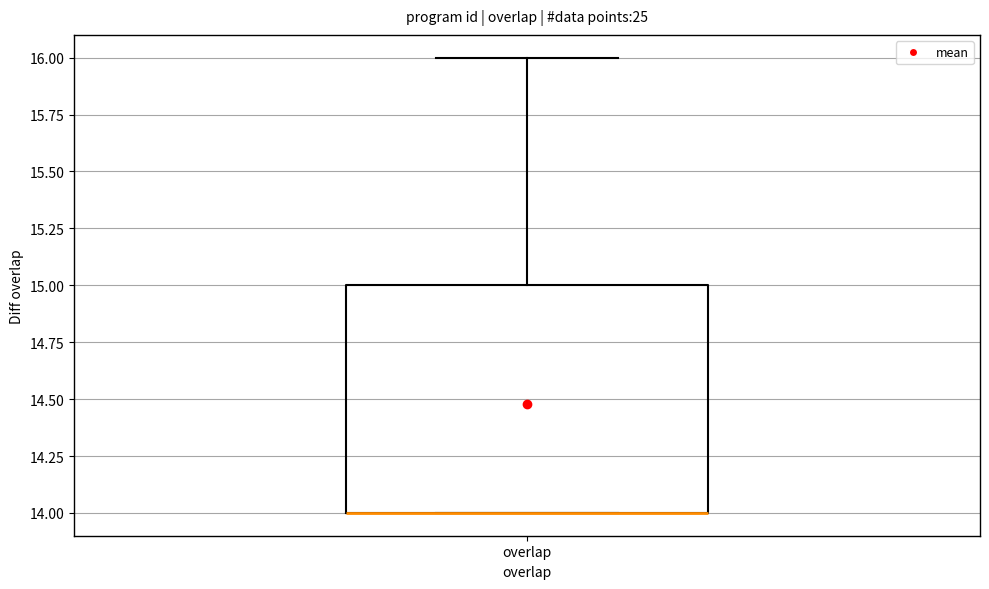

Where is the upper edge of the box for overlap on the y-axis? The values are not printed on the chart, so give them approximately, as read against the axis.

15